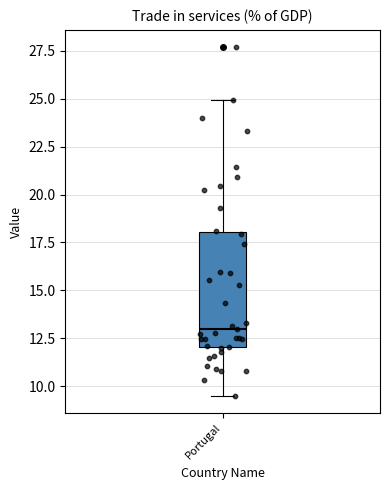

Transcribe this box plot: give where the median line is, the range the box spans, and where the two whiskers end, as read against the y-axis. The values are not printed on the chart, so give them approximately, as read against the axis.

median 13.0, box 12.0 to 18.0, whiskers 9.5 to 25.0